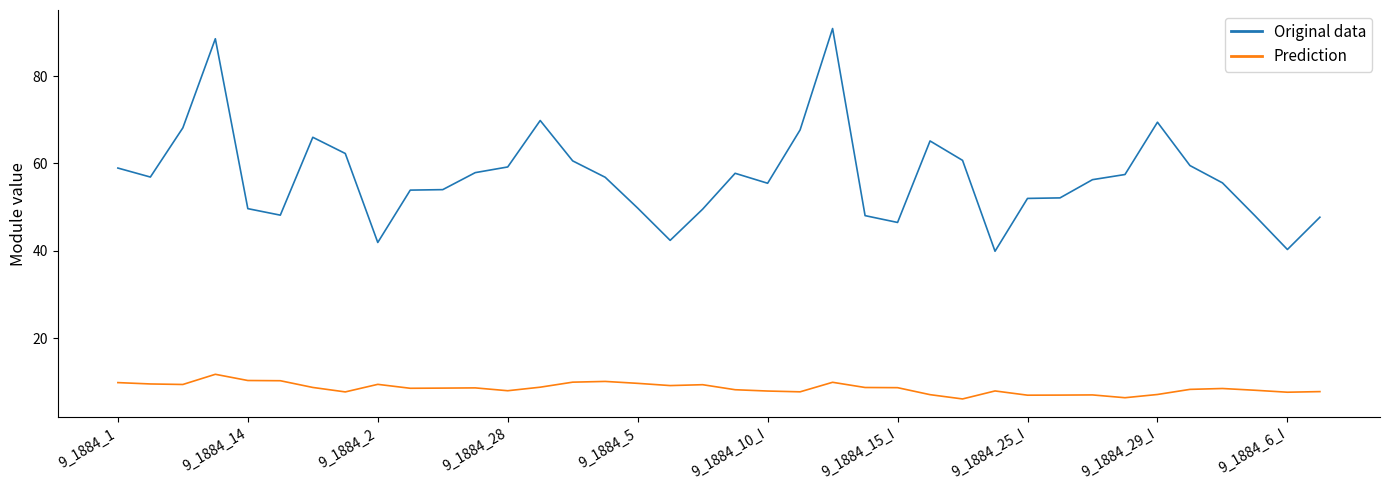

What is the smallest value displayed?

6.1